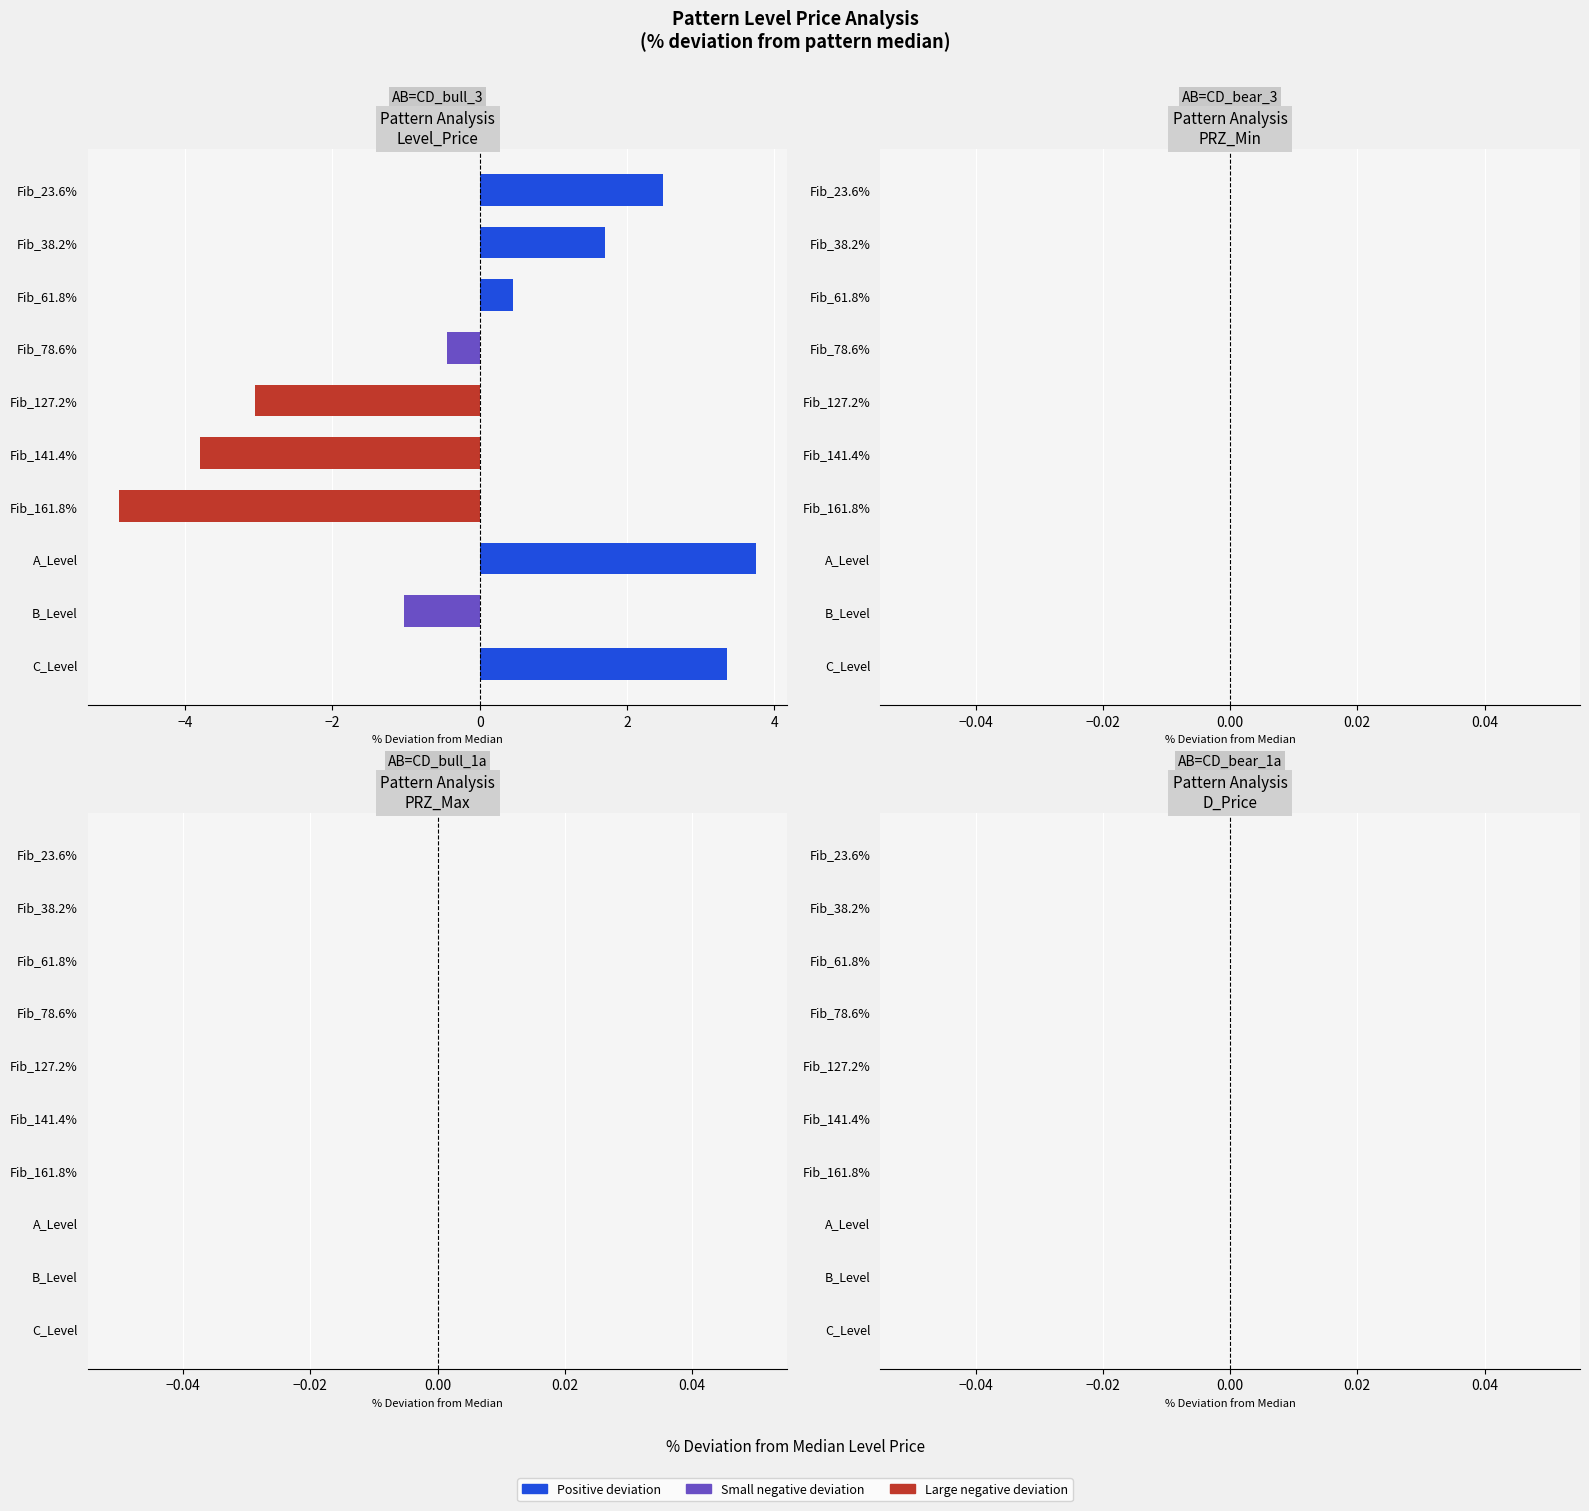

What is the sum of the values at Fib_23.6% and Fib_78.6%?

2.0